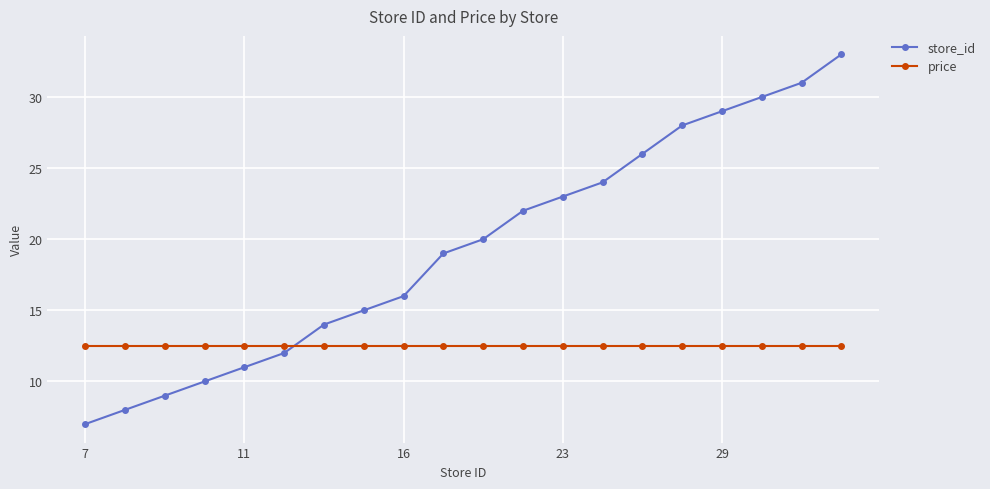

True or false: store_id has more than 1 points higher than both neighbors.

False